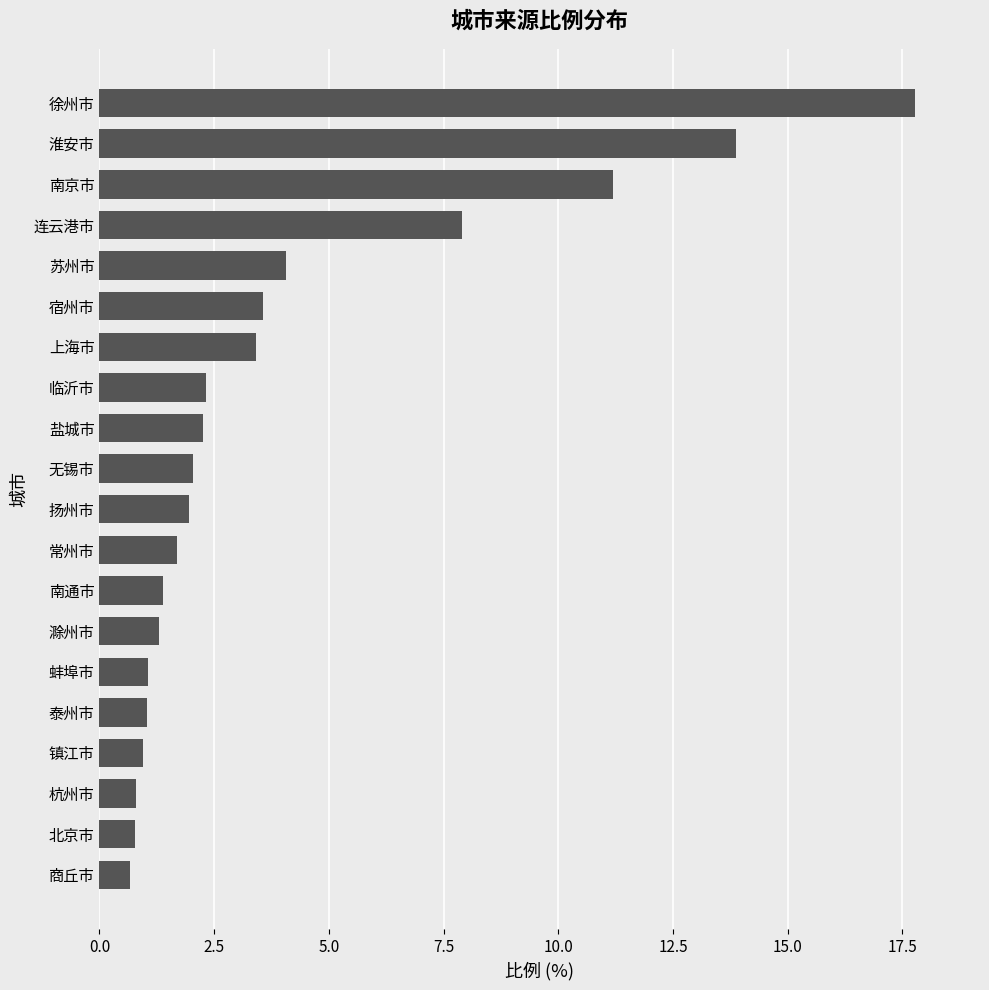

Read the value at 扬州市.

2.0